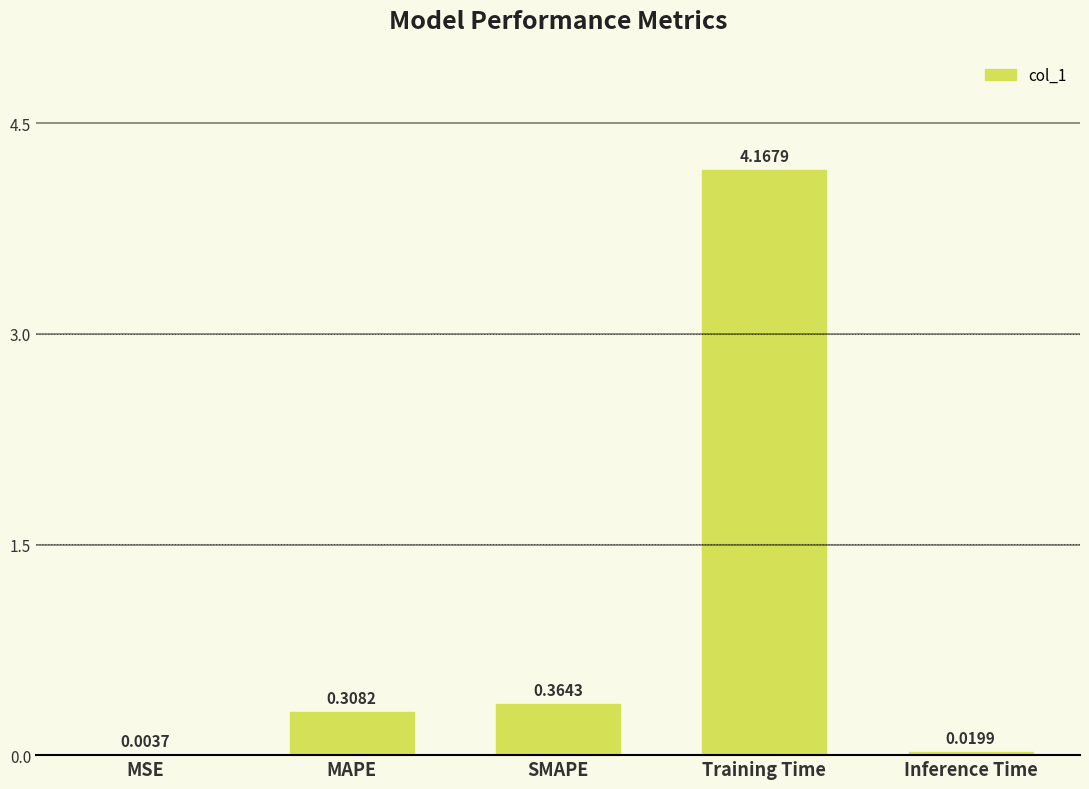

At which category does the chart reach its peak across all series?

Training Time